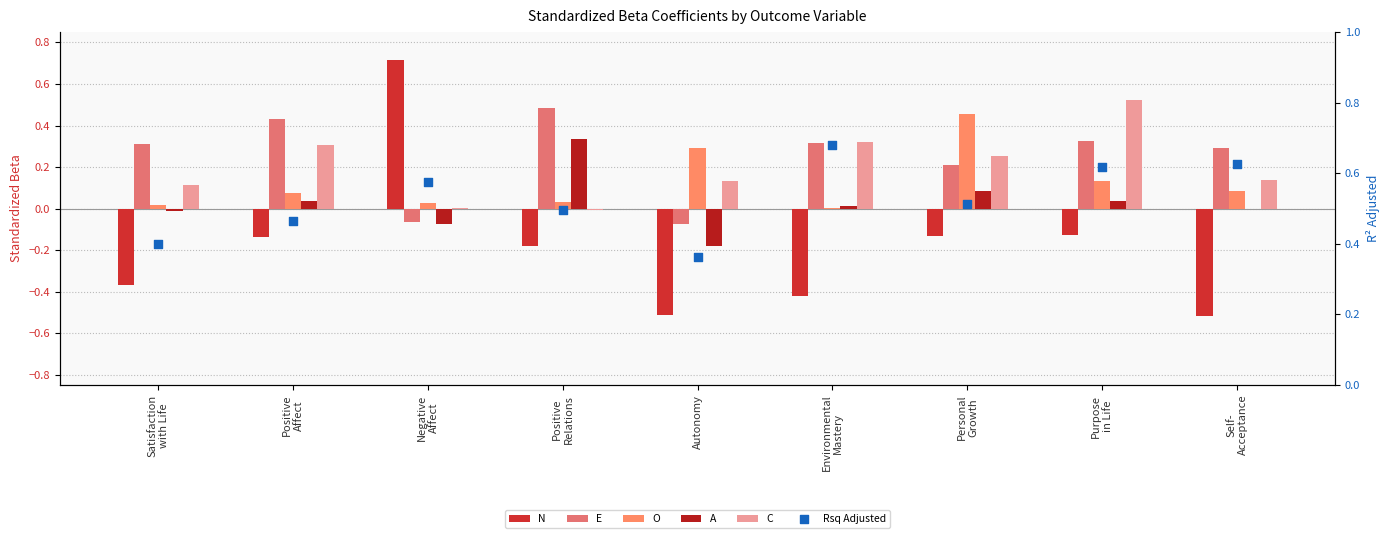

Which series has the largest Y range (max minus min)?

N